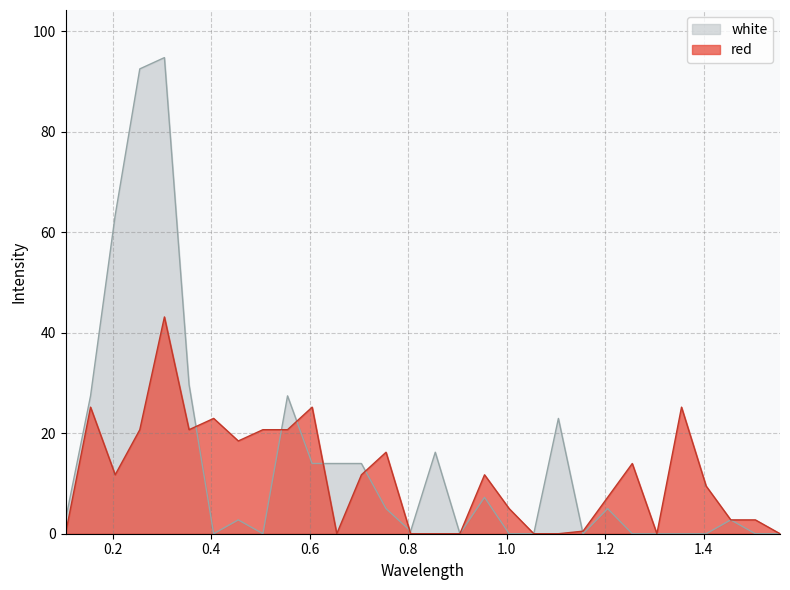

How many distinct data groups are displayed?

2